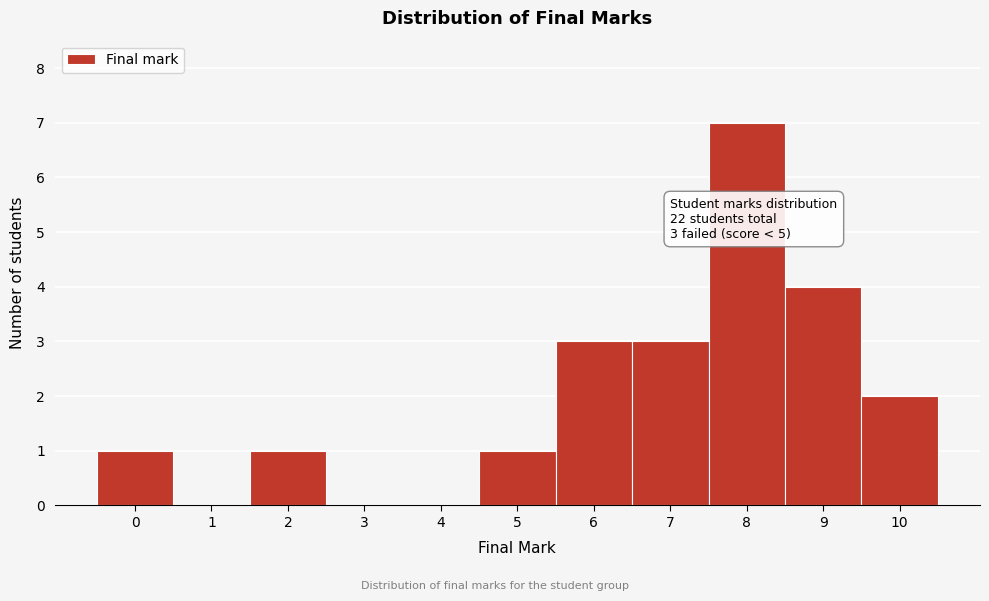

Reading right to left, what are all the values shown in this chart?

10=2	9=4	8=7	7=3	6=3	5=1	4=0	3=0	2=1	1=0	0=1